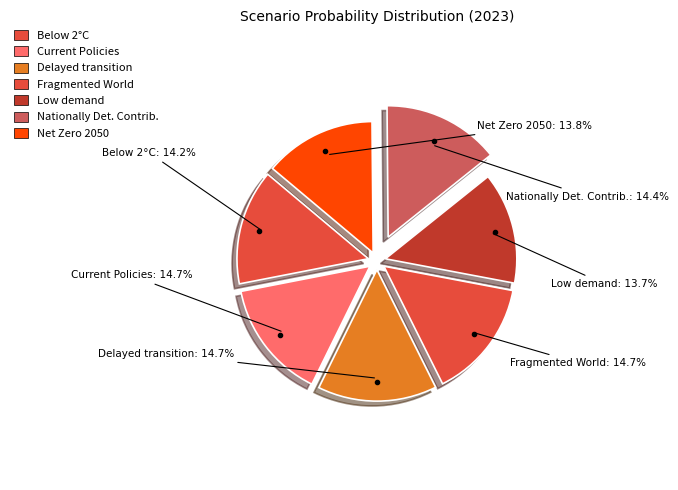

To the nearest percent, what is the difference between the largest and smallest slice percentages?

1%